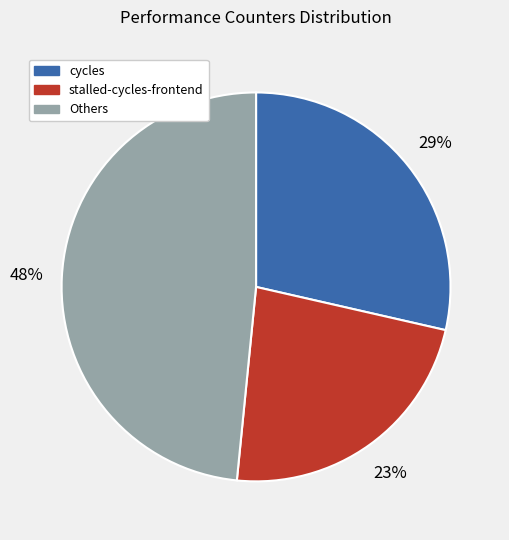

Between Others and stalled-cycles-frontend, which is larger?

Others